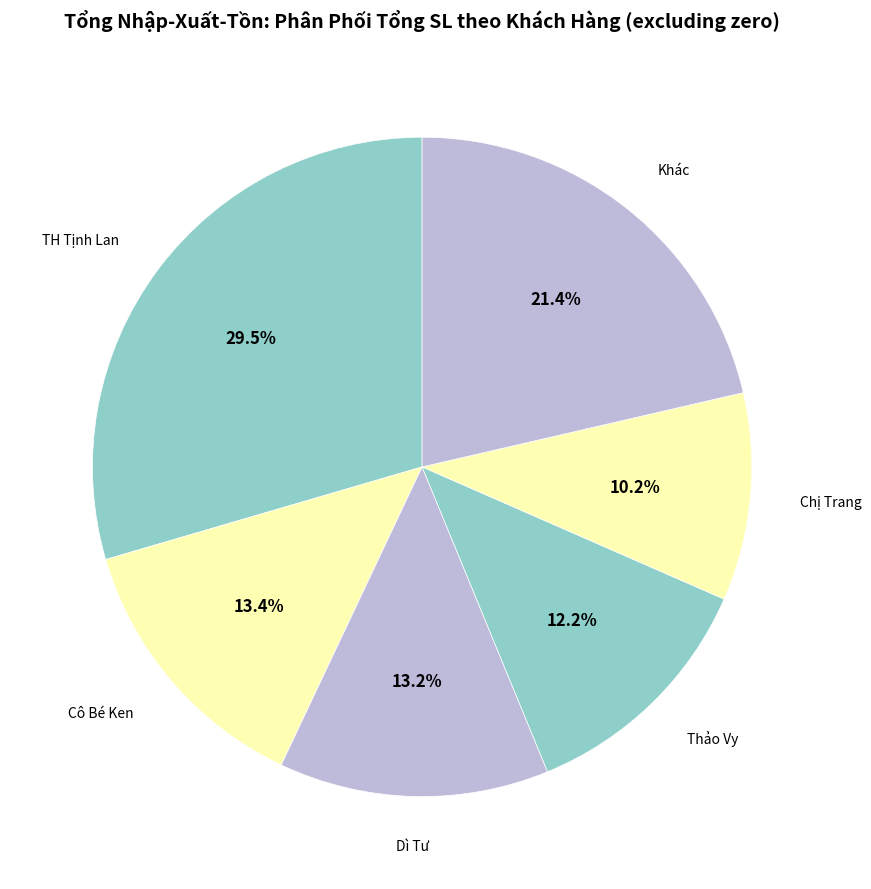

Is there a majority slice in this chart?

No